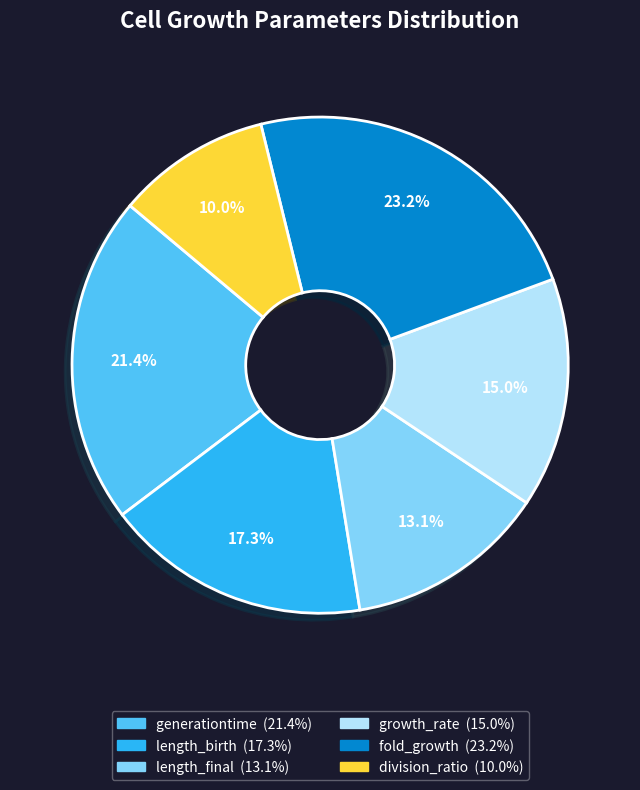

How many slices are in this pie chart?

6